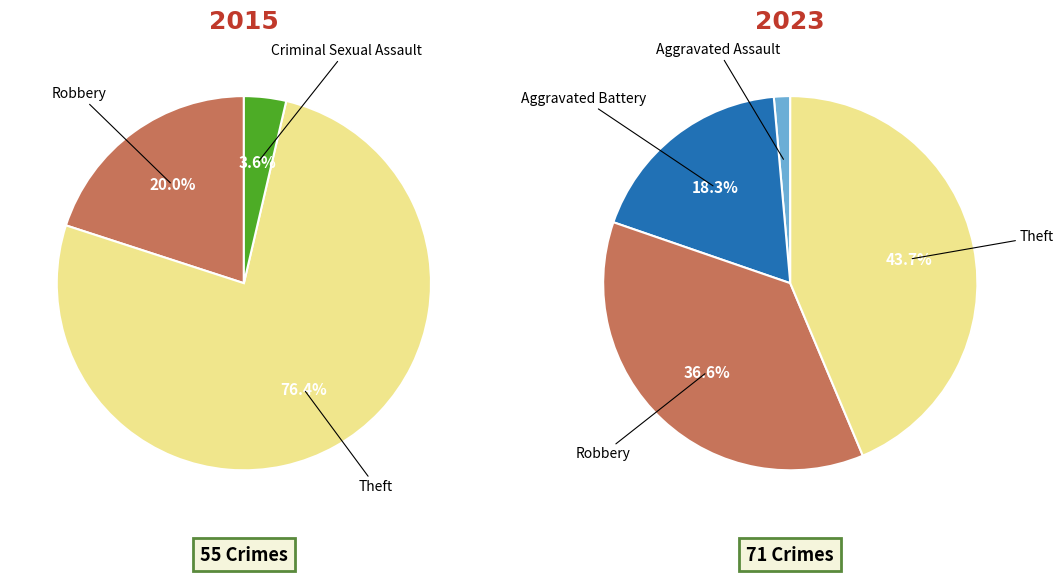

What percentage is the 3 slice, to the nearest percent?

44%